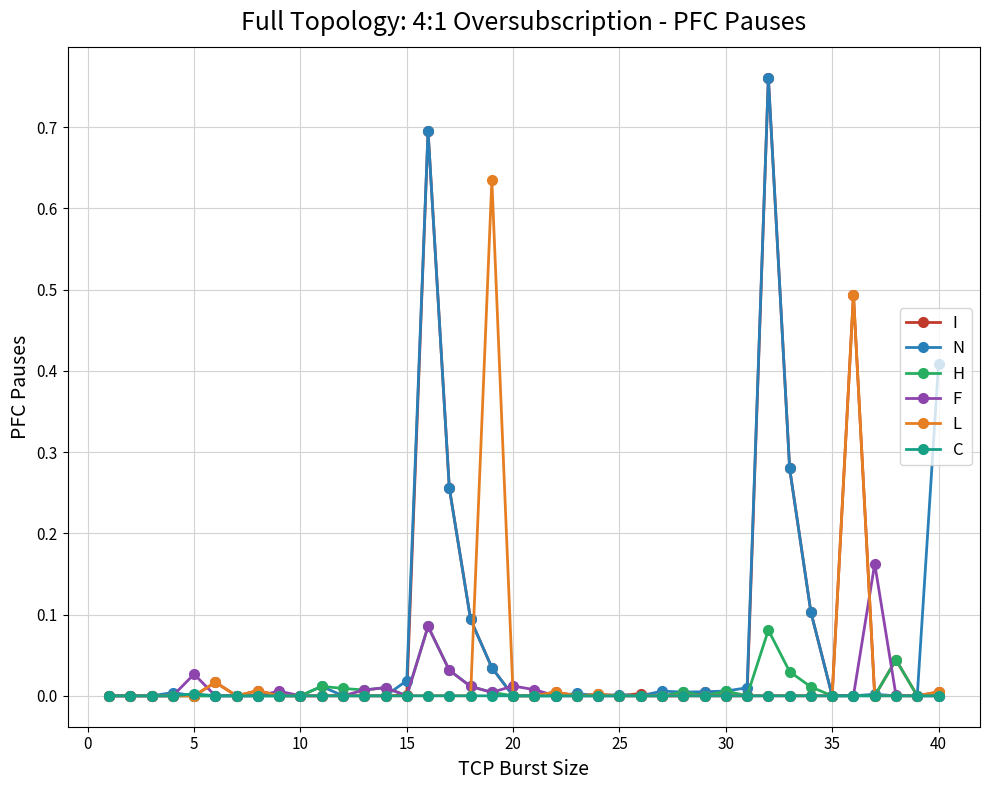

Count the number of data series in this chart.

6